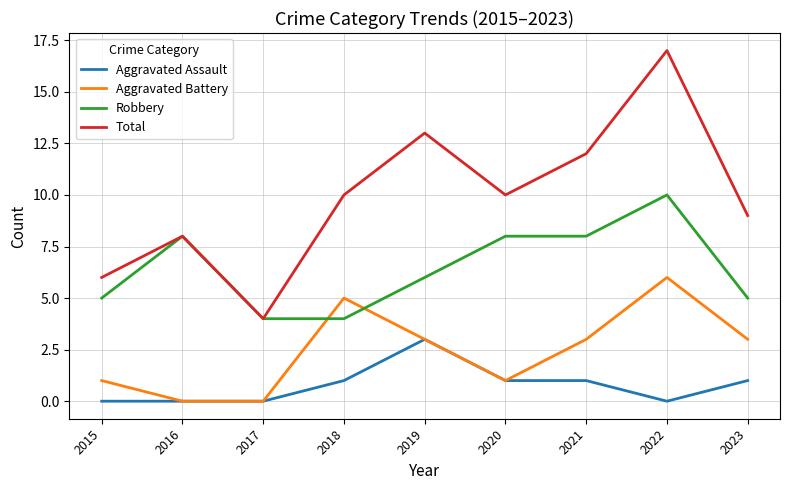

Rank the series by their maximum value, from highest to lowest.

Total, Robbery, Aggravated Battery, Aggravated Assault